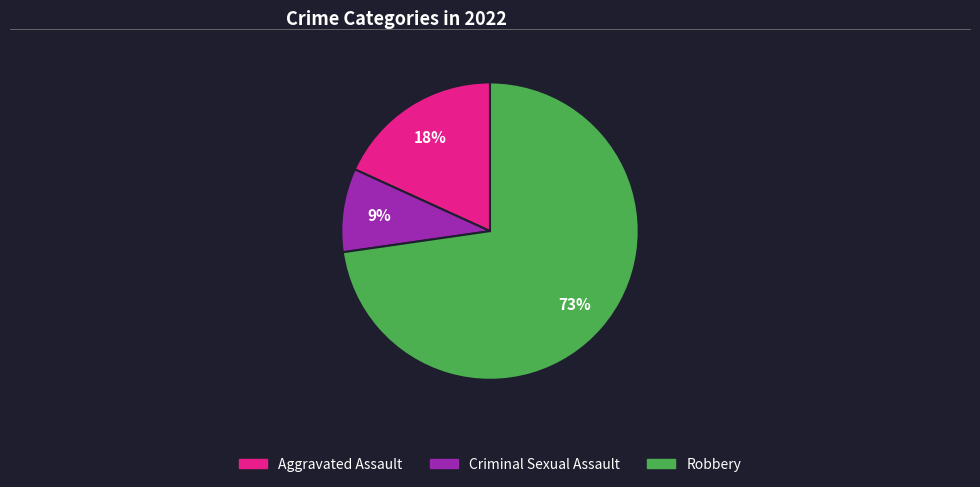

Is there any slice that represents more than half of the pie?

Yes